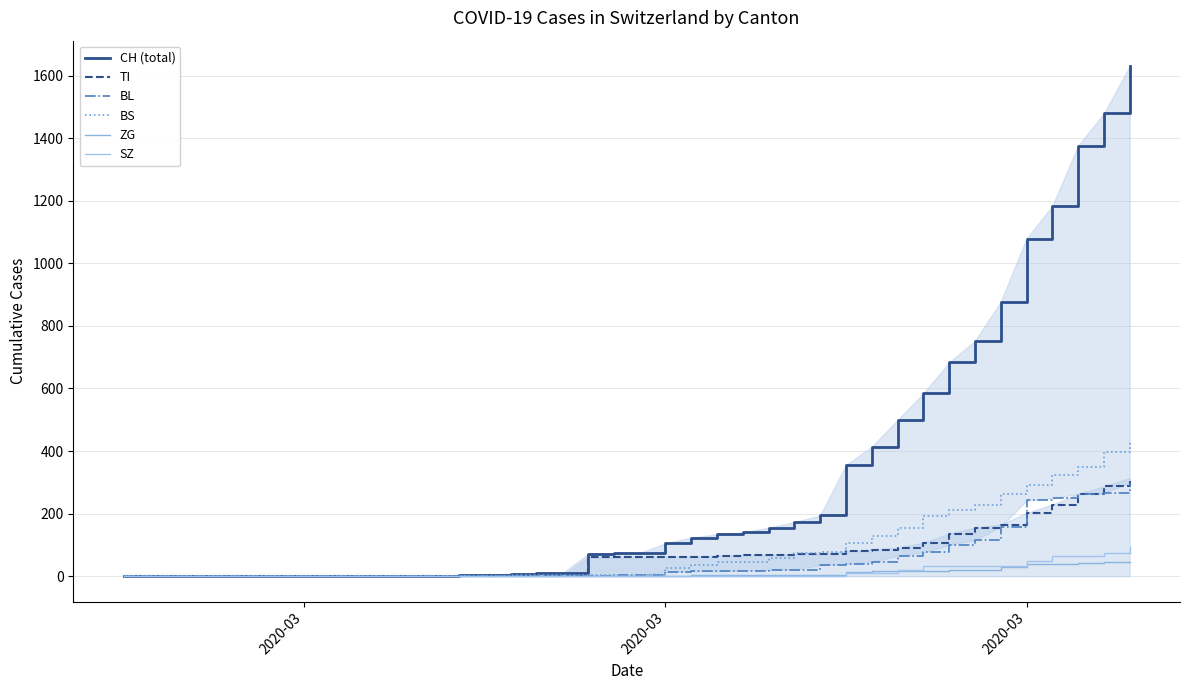

Which series has the largest total across all categories?

CH (total)